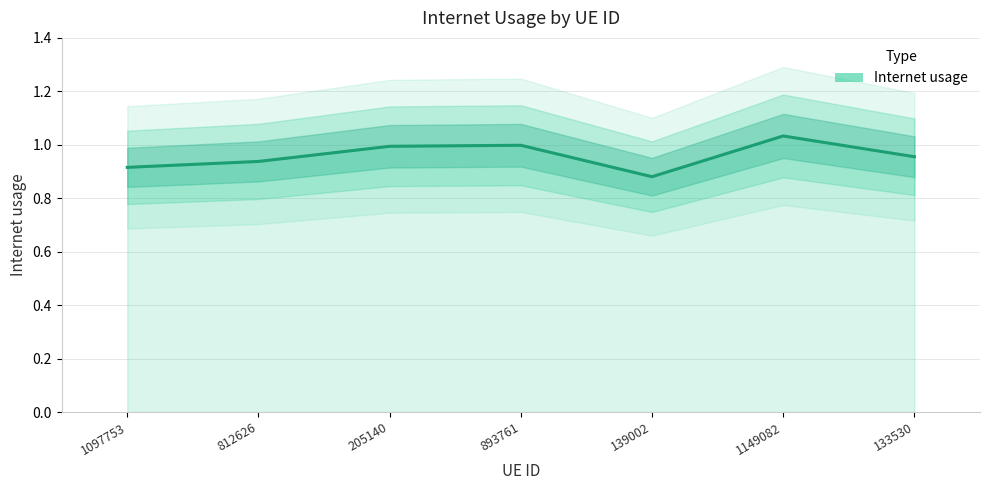

Does the chart have visible grid lines?

Yes